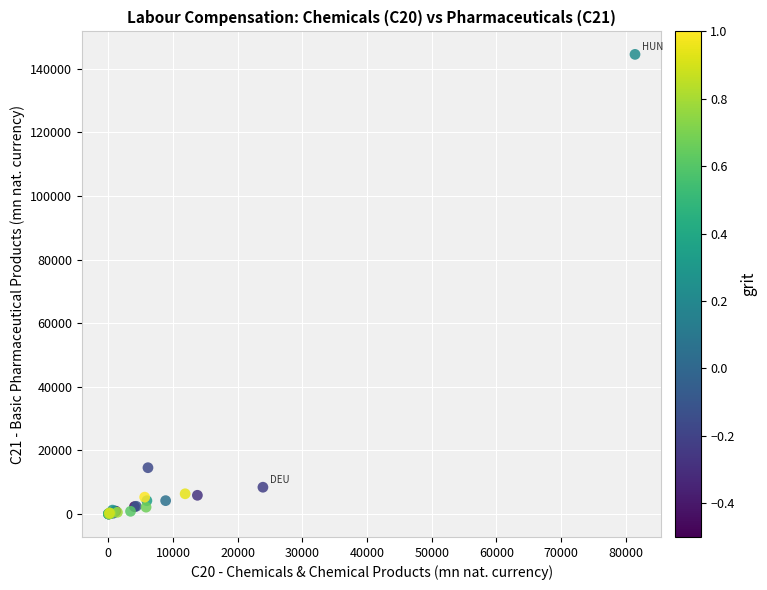

What Y value in the scatter plot is closest to 72282?

14564.0